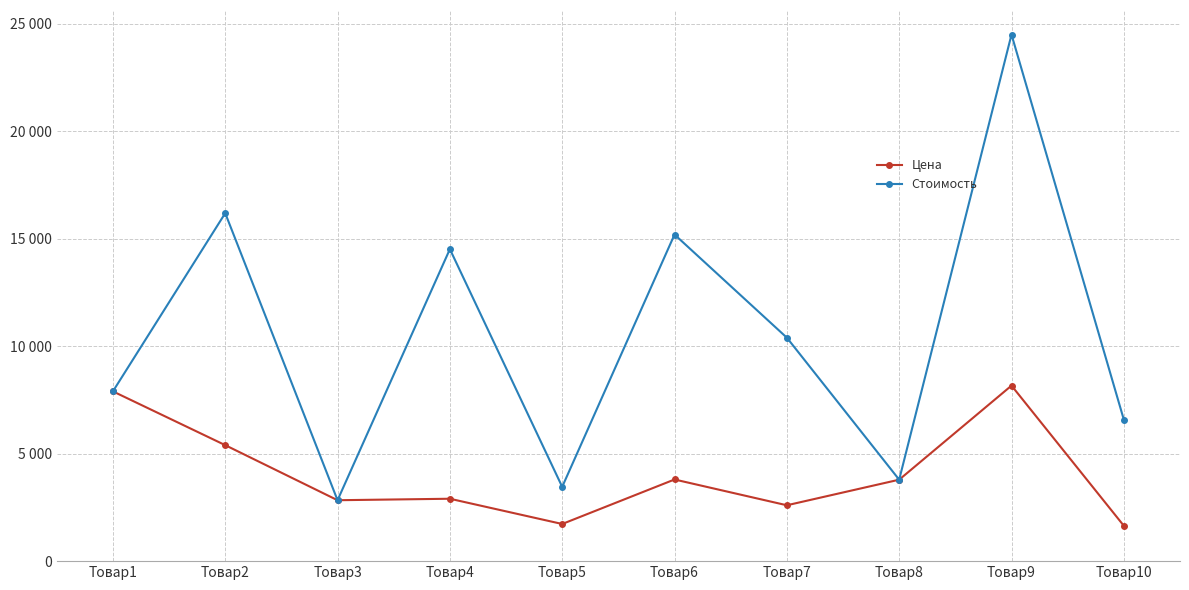

What is the value of the Цена point at the 1st from the left?

7901